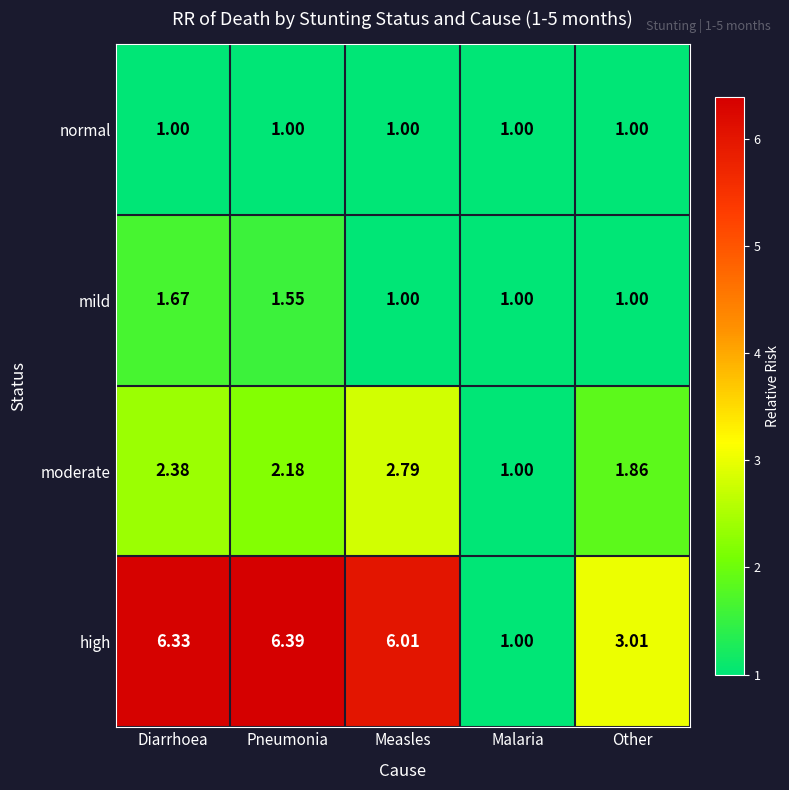

Between Diarrhoea and Other, which series saw the biggest shift?

high